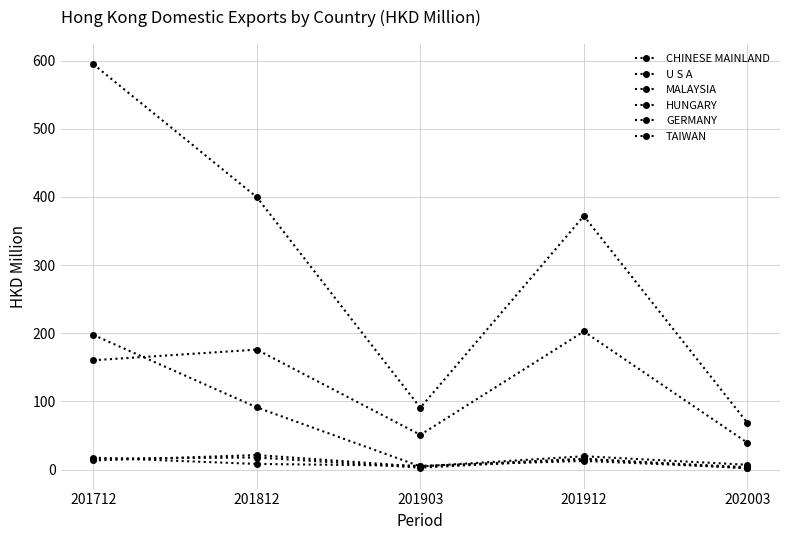

How many values in the CHINESE MAINLAND series exceed 371?

3